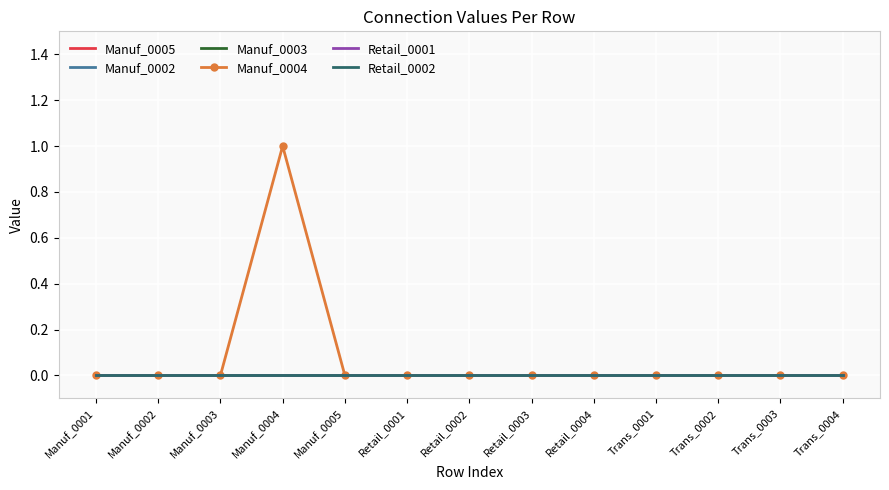

What is the label of the 6th point from the left?

Retail_0001